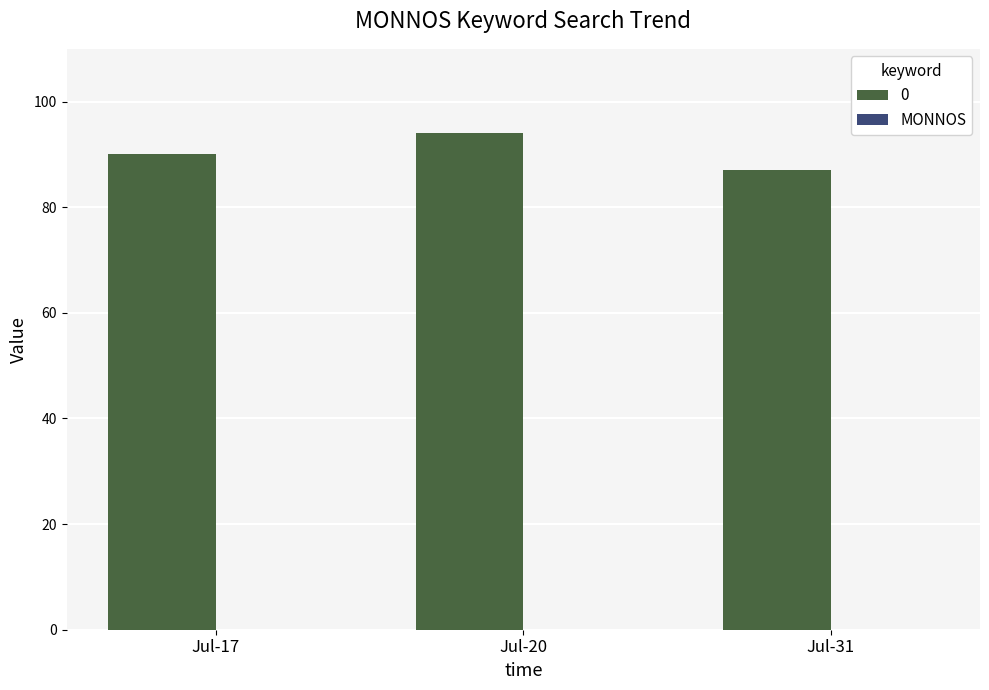

What is the value of the 2nd bar from the left?

94